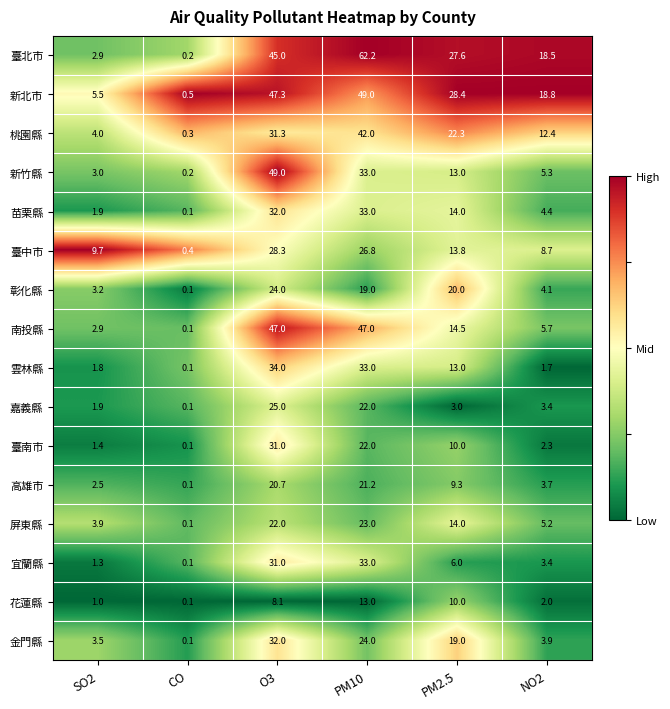

List the labels in order of 桃園縣 value, largest first.

PM10, O3, PM2.5, NO2, SO2, CO